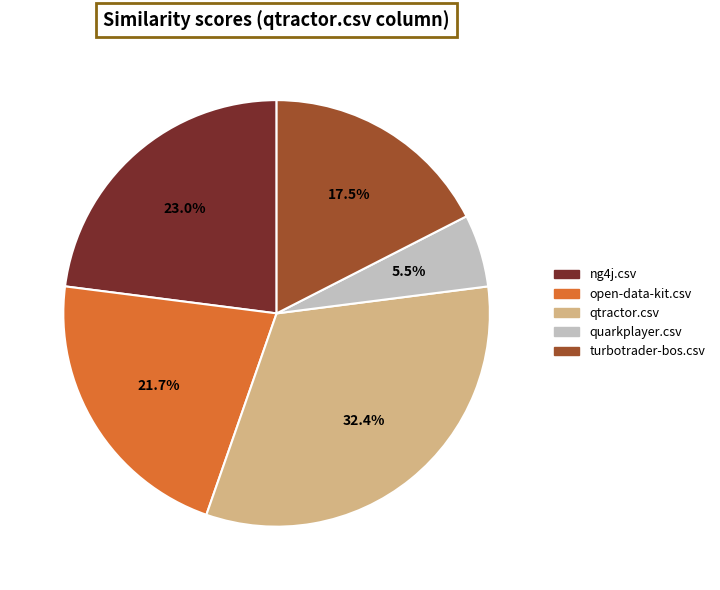

To the nearest percent, what is the difference between the open-data-kit.csv and turbotrader-bos.csv slice percentages?

4%